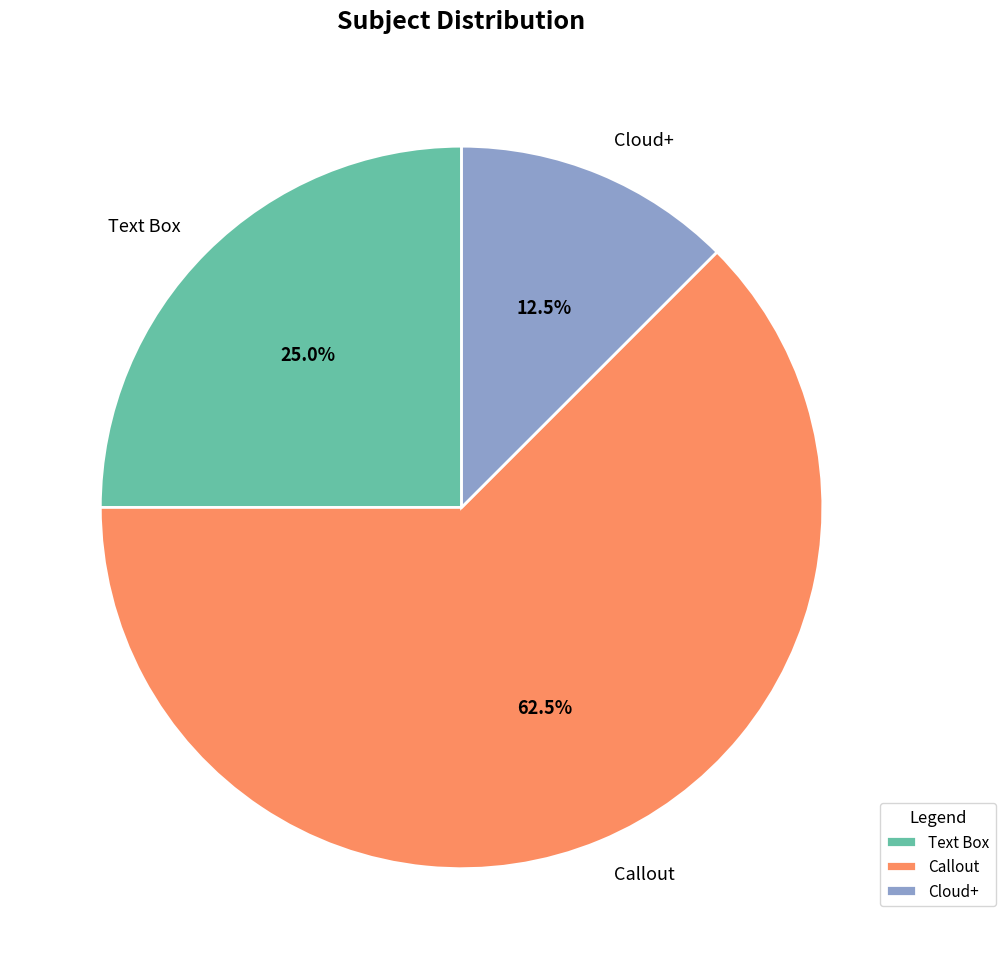

Count the number of slices in the pie.

3